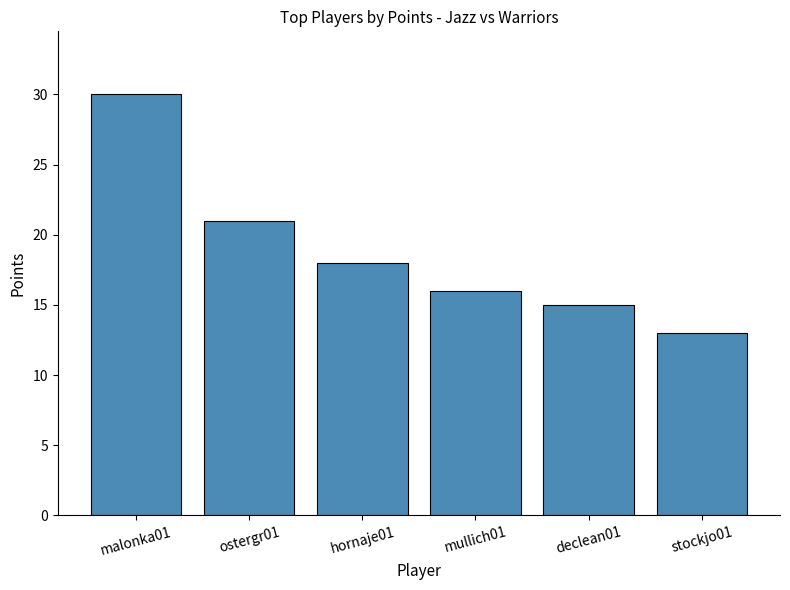

Count the number of data series in this chart.

1